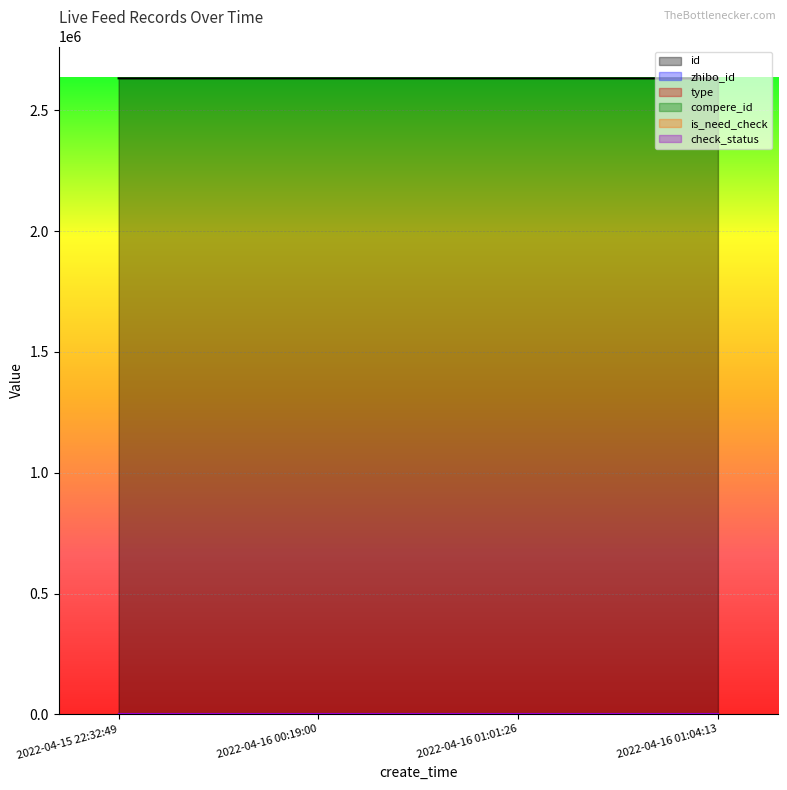

What is the spread (max minus min) of values at 2022-04-16 00:19:00?

2632733